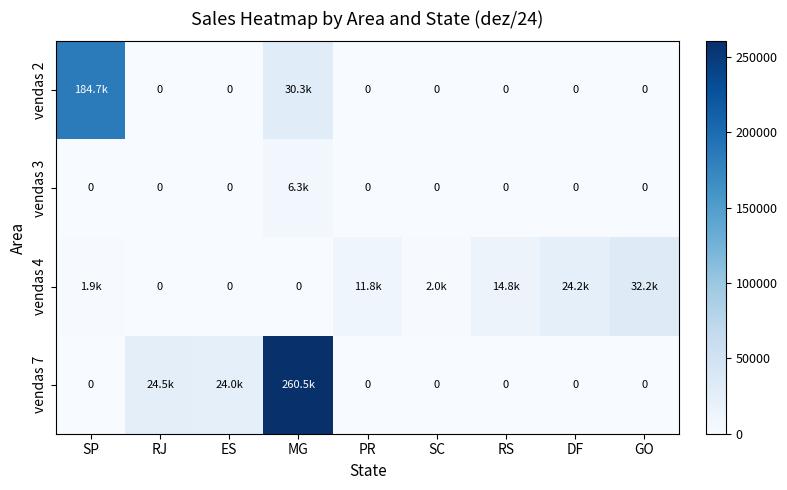

Which series changed the most between SP and GO?

vendas 2